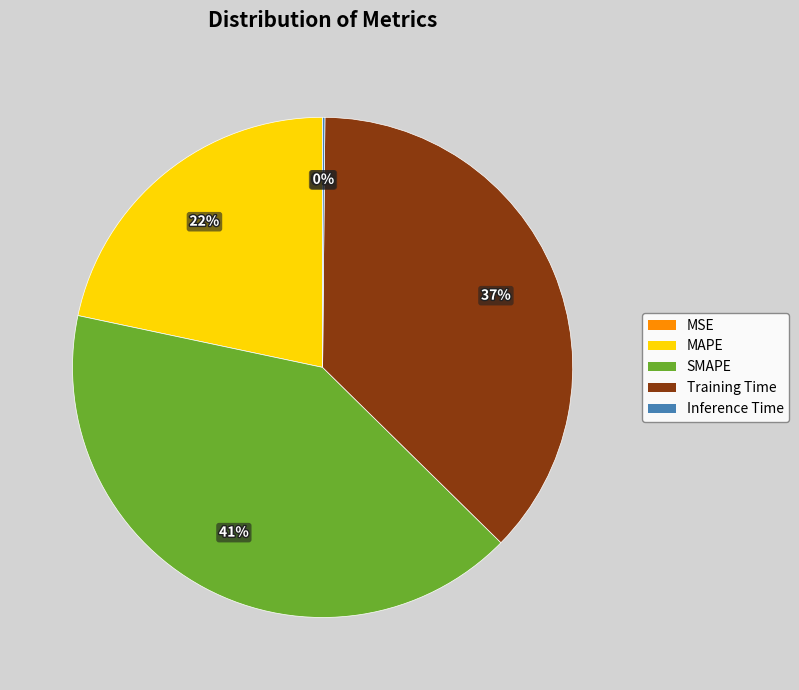

What is the largest slice in the pie chart?

SMAPE